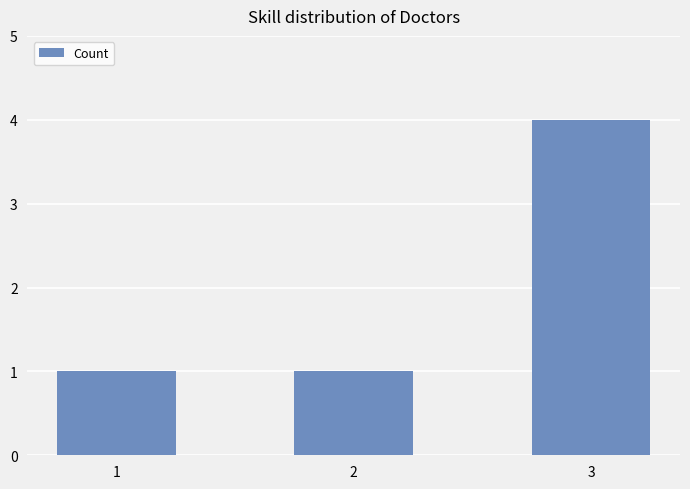

Count the number of data series in this chart.

1